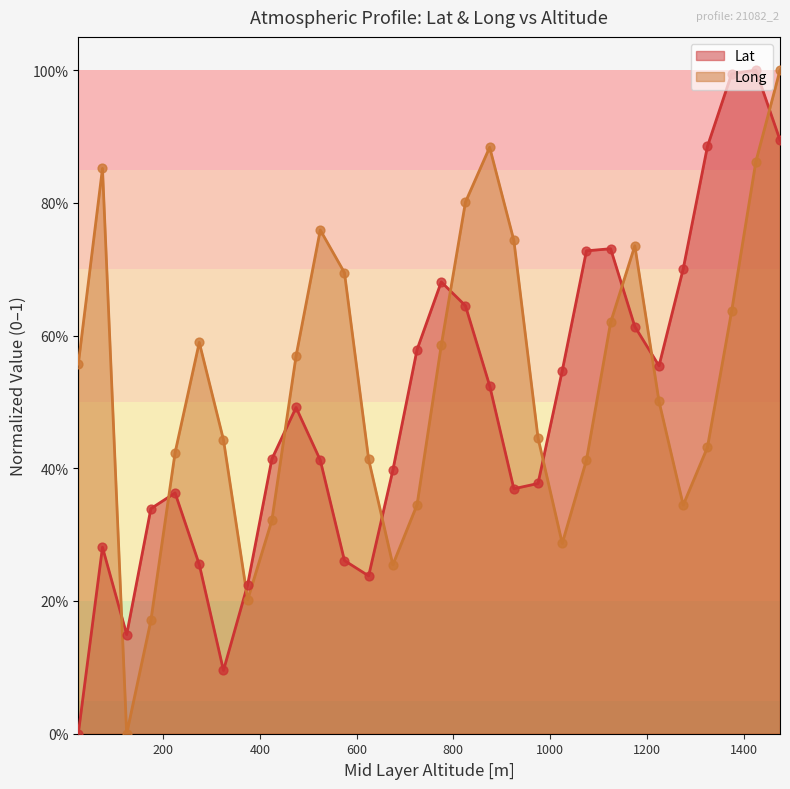

What is the total value across all series at 375?

0.4